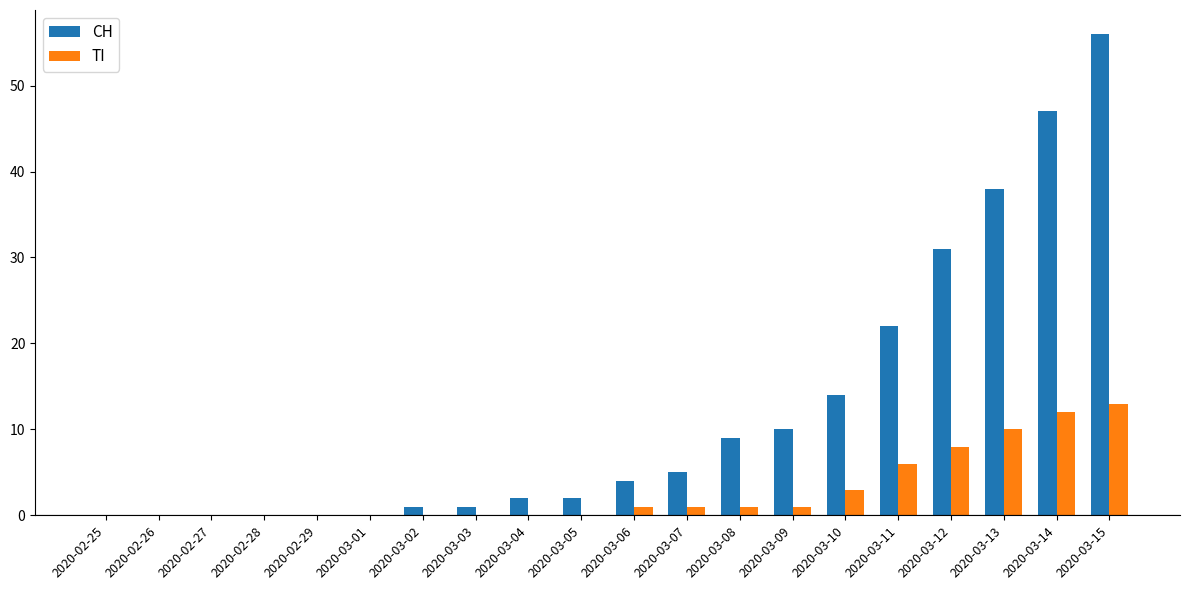

The TI series shows 5 at 2020-03-13. True or false?

False